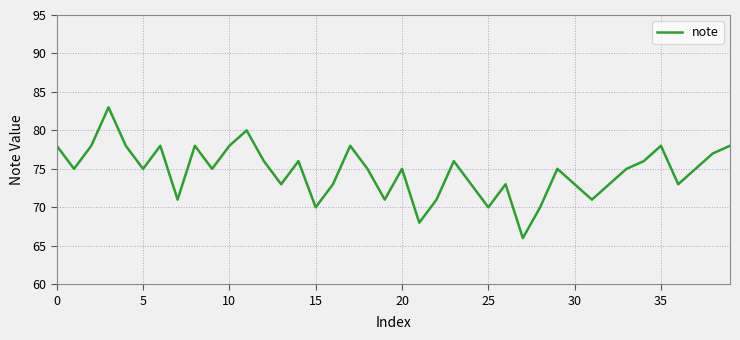

What is the maximum value shown in the chart?

83